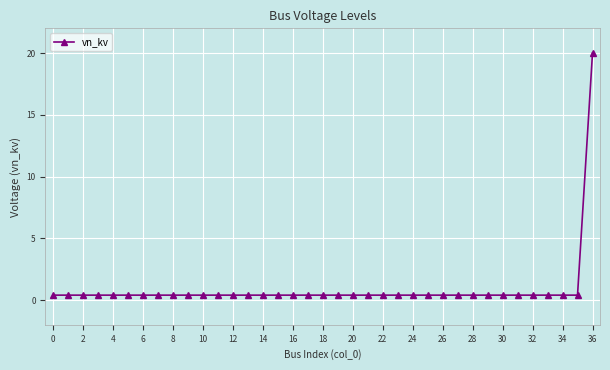

What is the average value?

0.9